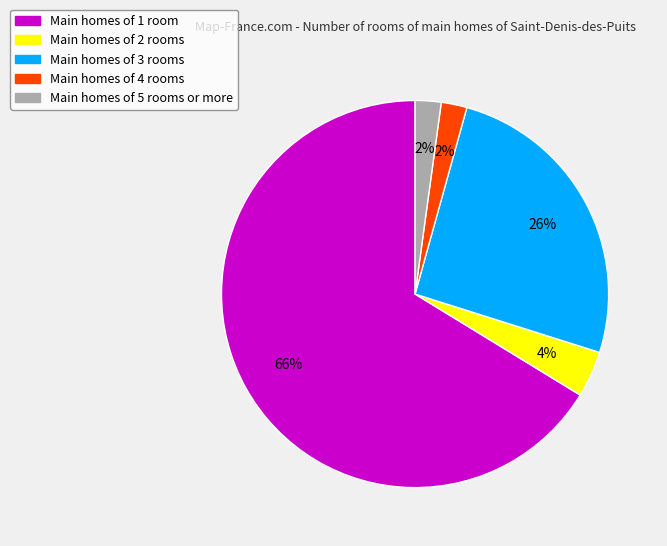

To the nearest percent, what is the average slice percentage?

20%